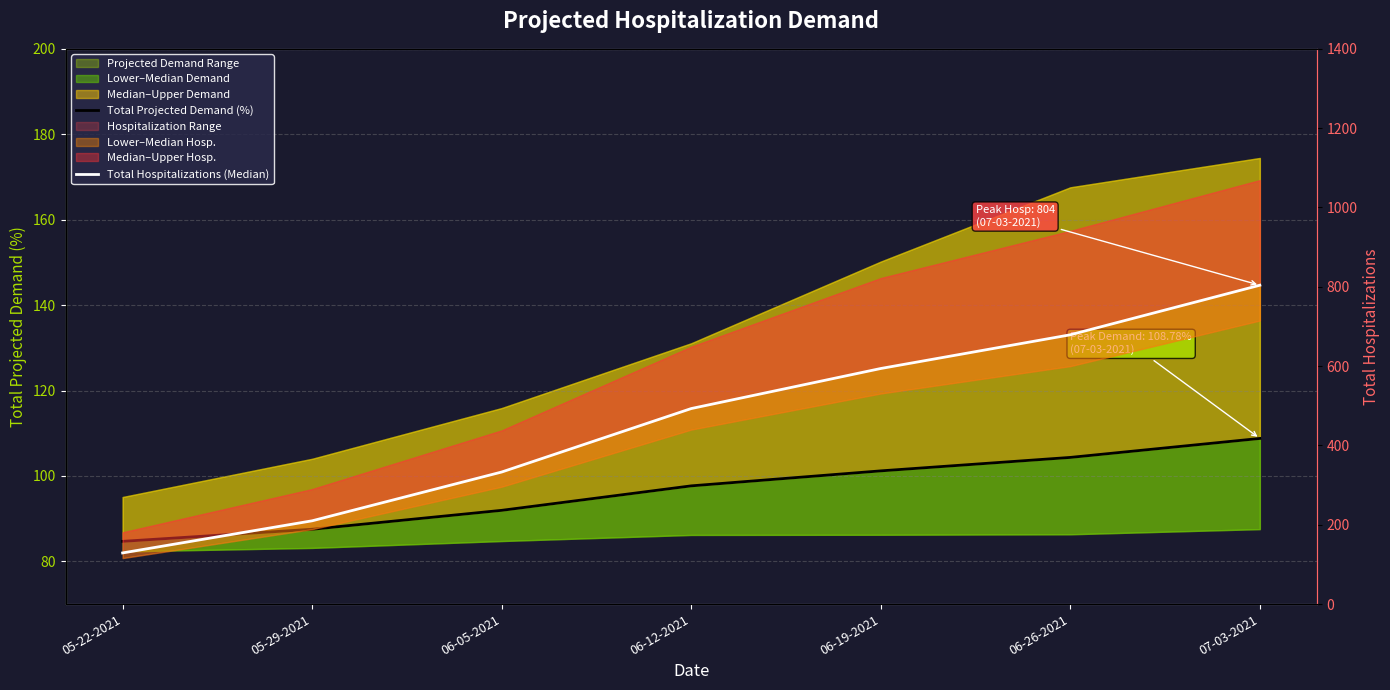

What is the label of the 1st point from the right?

07-03-2021